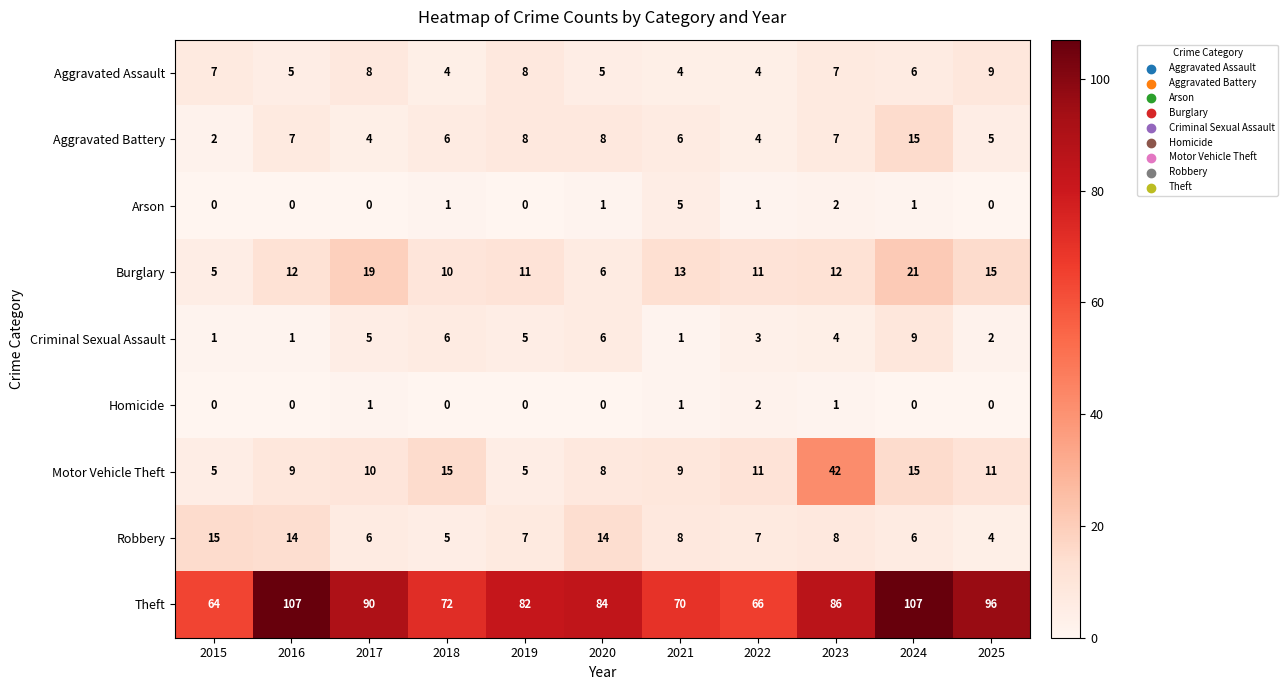

How many distinct data groups are displayed?

9